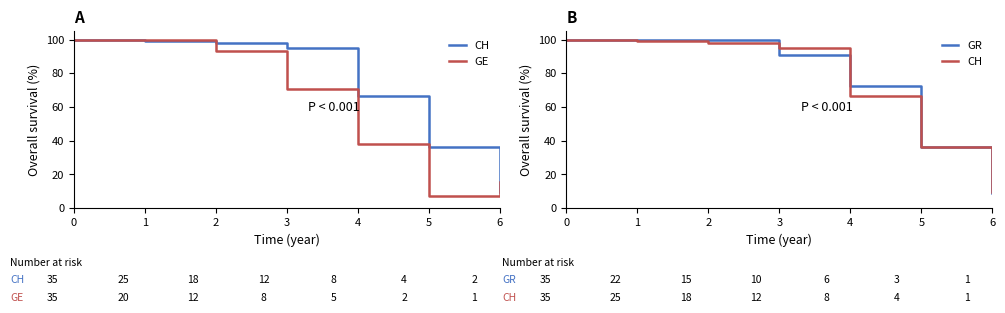

True or false: CH has a value of 100.0 at 0.

True